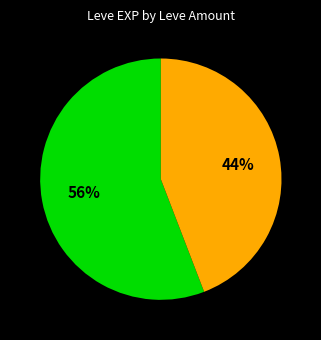

To the nearest percent, what is the difference between the largest and smallest slice percentages?

12%